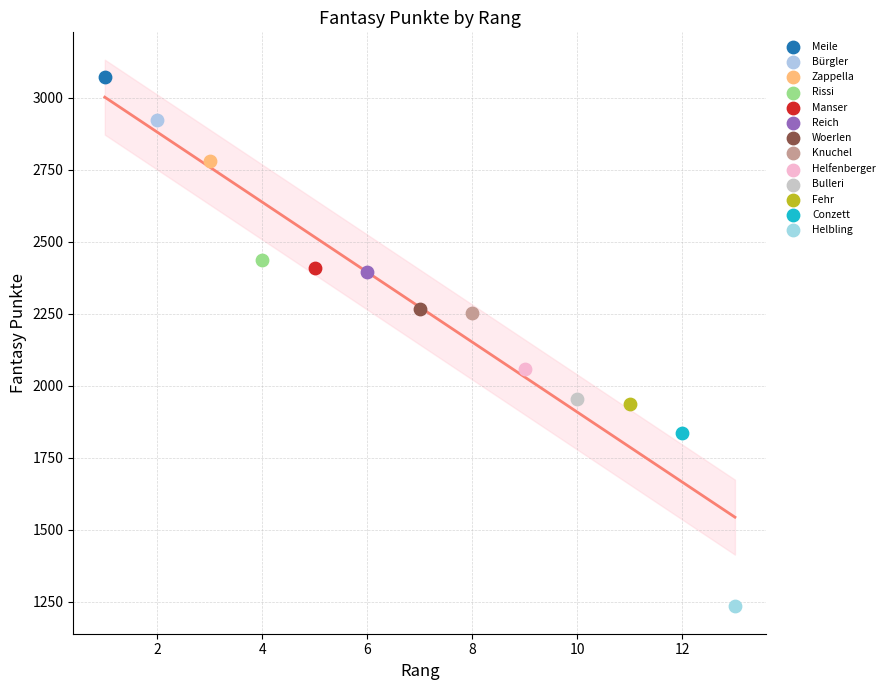

What are all the series names shown in the legend?

Meile, Bürgler, Zappella, Rissi, Manser, Reich, Woerlen, Knuchel, Helfenberger, Bulleri, Fehr, Conzett, Helbling